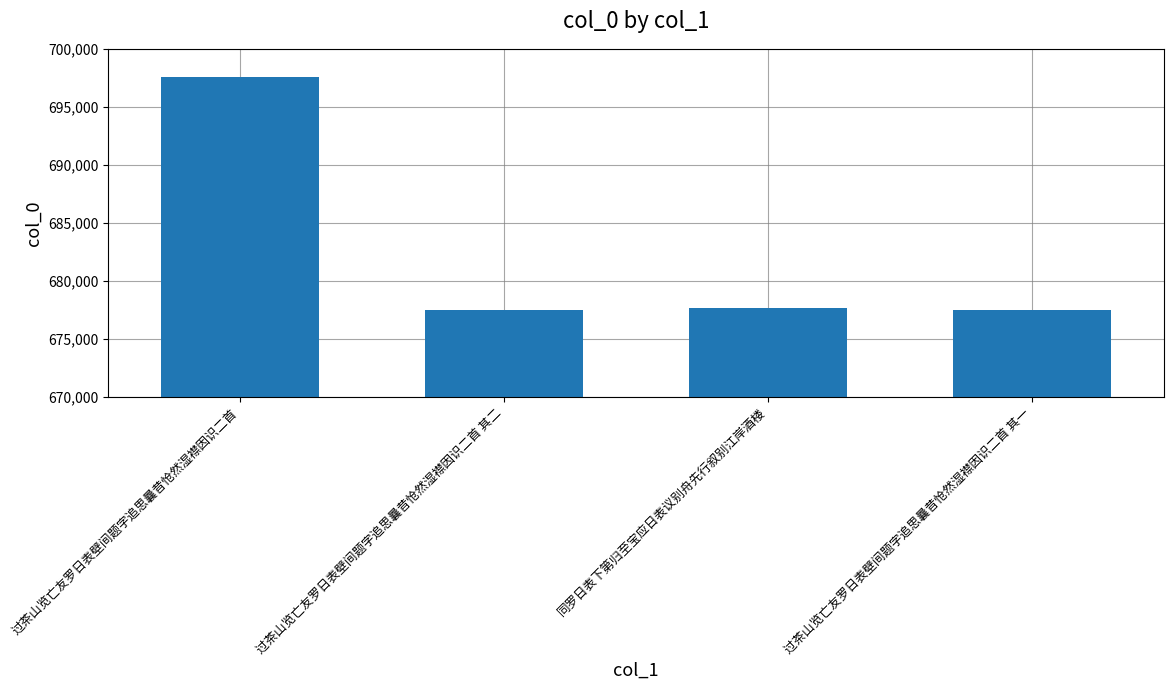

Are the bars grouped side by side (vs. stacked)?

No